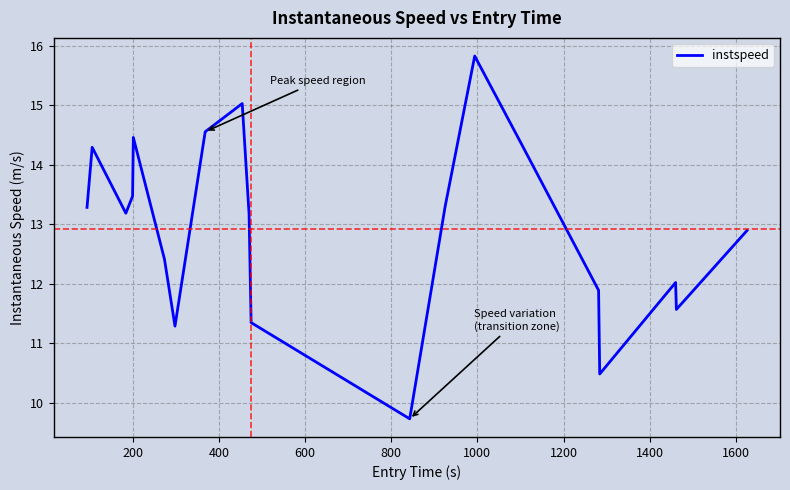

What is the greatest value displayed?

15.8